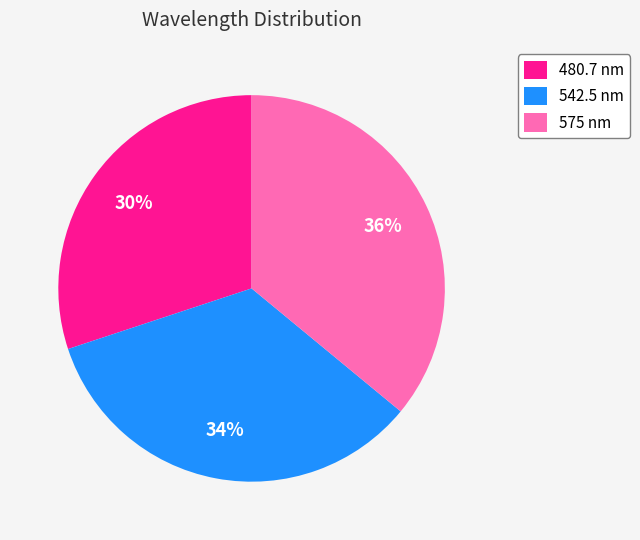

To the nearest percent, what is the difference between the 575 nm and 480.7 nm slice percentages?

6%